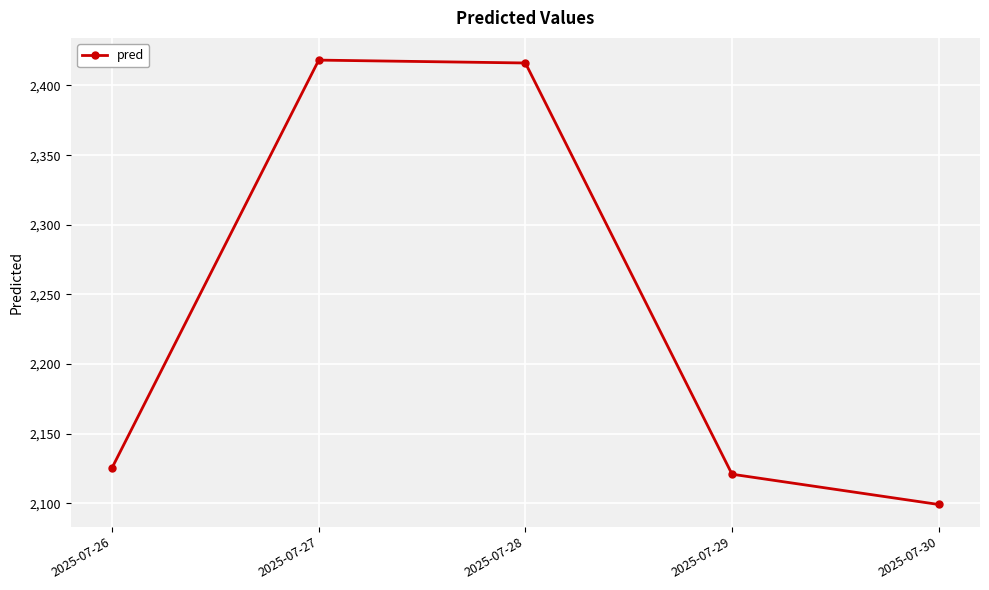

What is the average value?

2236.1